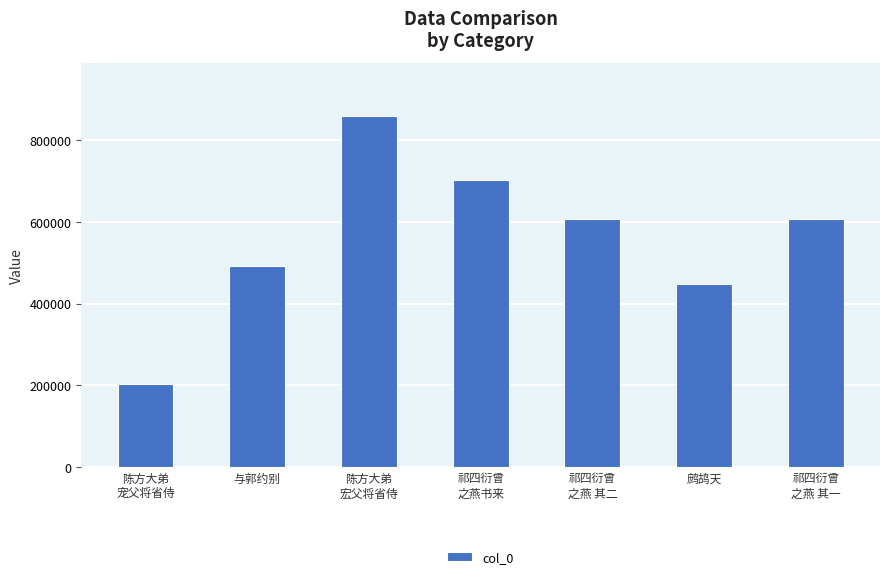

Is it true that the value at 祁四衍曾
之燕书来 is 959753?

False